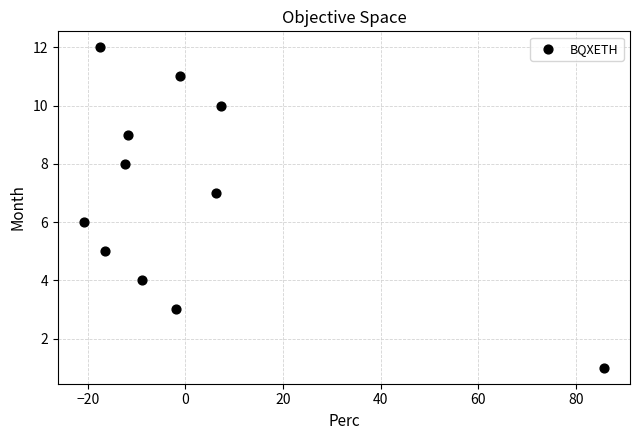

What is the average Y value?

7